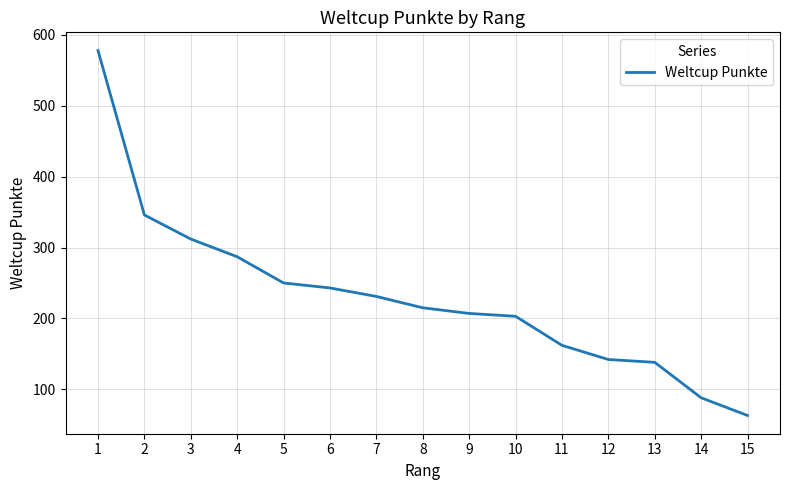

What is the maximum value shown in the chart?

578